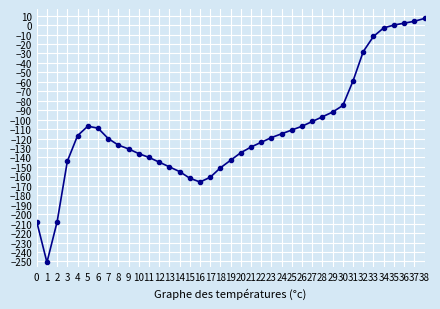

What is the smallest value displayed?

-251